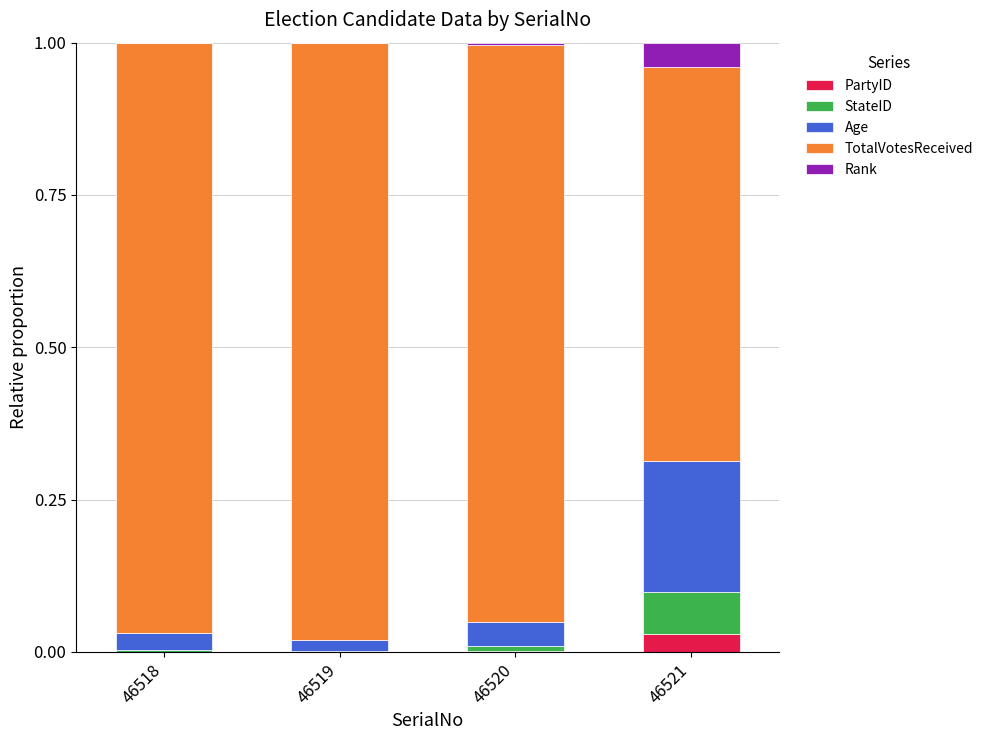

What are all the series names shown in the legend?

PartyID, StateID, Age, TotalVotesReceived, Rank